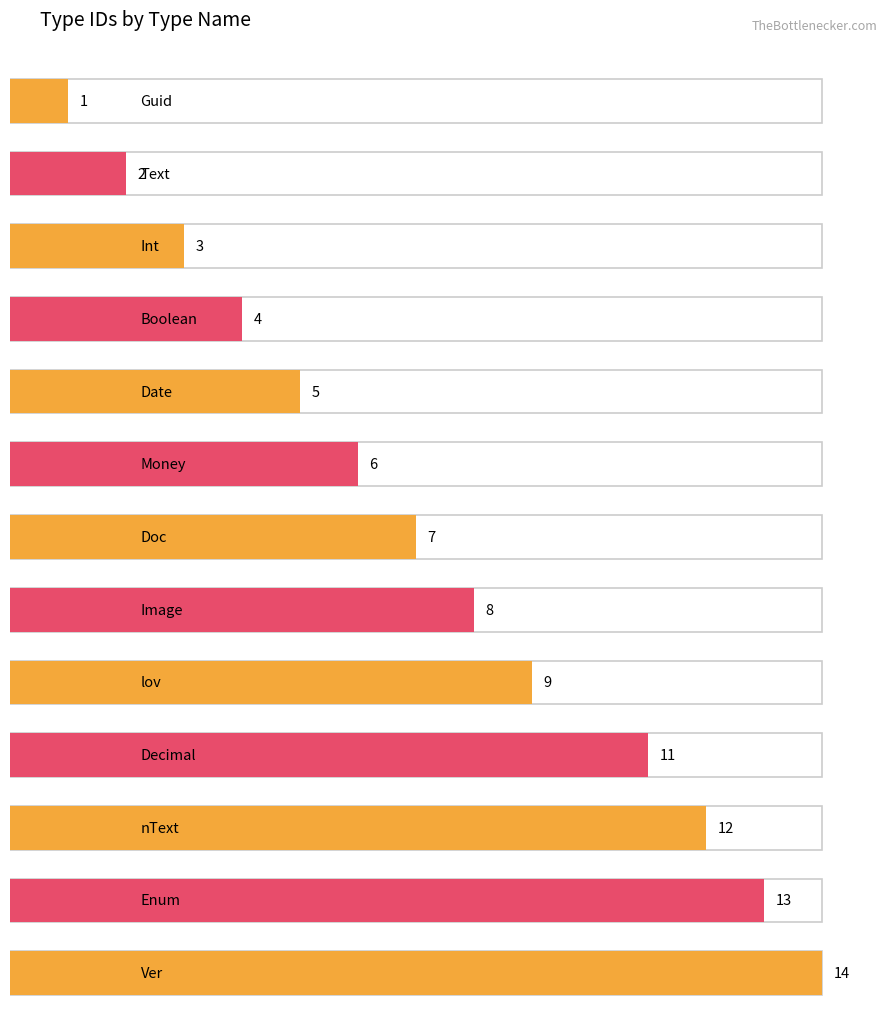

Reading left to right, what are all the values shown in this chart?

1	2	3	4	5	6	7	8	9	11	12	13	14